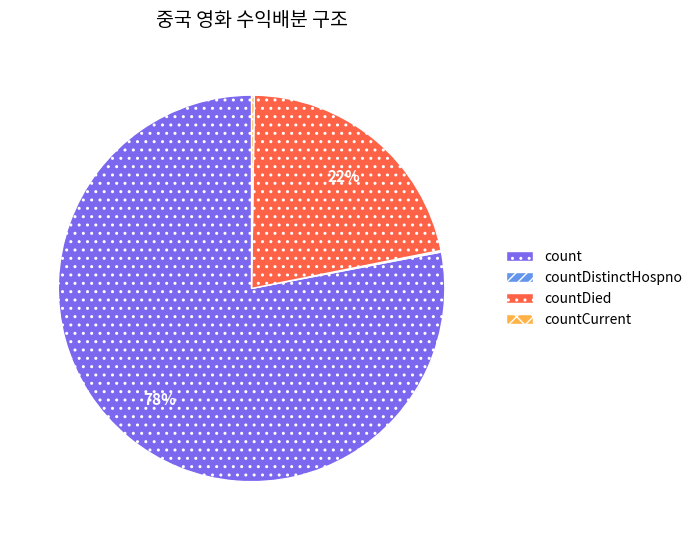

To the nearest percent, what is the difference between the largest and smallest slice percentages?

78%